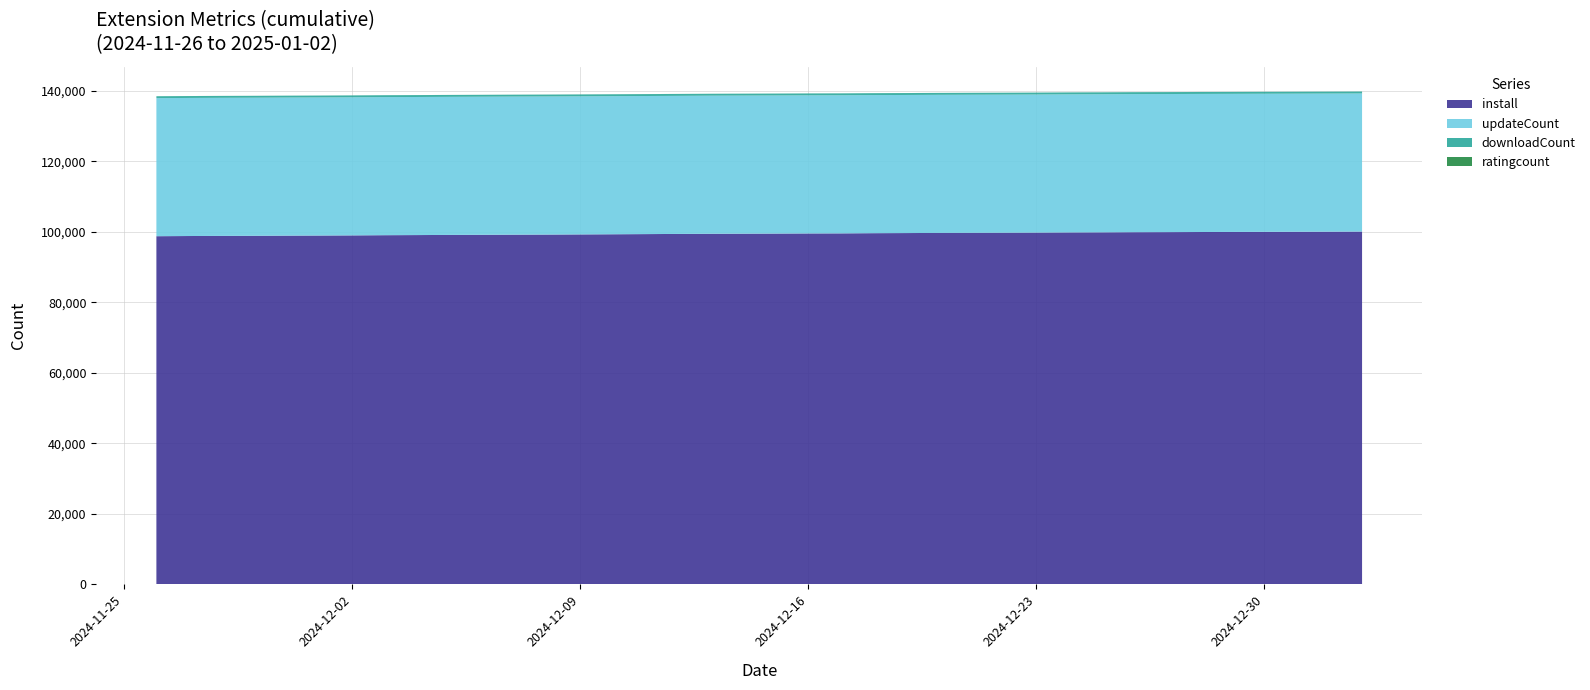

Reading left to right, extract all data points from this chart.

install: 98785	98836	98876	98903	98947	98977	99017	99073	99107	99150	99187	99223	99251	99292	99337	99383	99428	99477	99505	99533	99569	99589	99644	99676	99718	99745	99769	99803	99852	99879	99921	99942	99973	99995	100022	100048	100072	100100
updateCount: 39171	39171	39171	39171	39171	39171	39172	39172	39172	39172	39172	39172	39172	39172	39172	39172	39172	39173	39175	39175	39175	39175	39176	39176	39176	39176	39177	39177	39177	39177	39177	39177	39177	39177	39177	39177	39178	39178
downloadCount: 536	536	536	536	536	536	536	536	536	536	536	542	542	542	542	542	542	542	542	542	542	542	542	542	542	545	545	546	546	546	546	546	546	546	546	546	546	546
ratingcount: 10	10	10	10	10	10	10	10	10	10	10	10	10	10	10	10	10	10	10	10	10	10	10	10	10	10	10	10	10	10	10	10	10	10	10	10	10	10